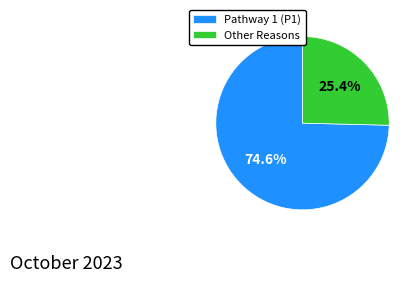

Rank the categories by value from lowest to highest.

Other Reasons, Pathway 1 (P1)